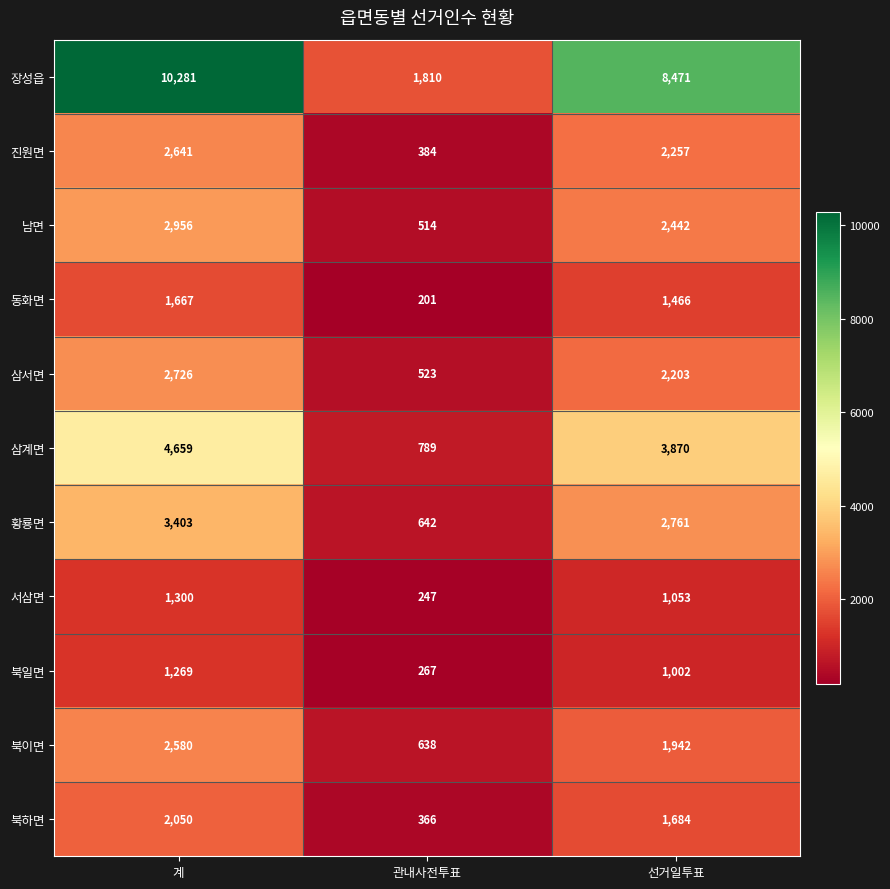

Which series has the largest range (max minus min)?

장성읍